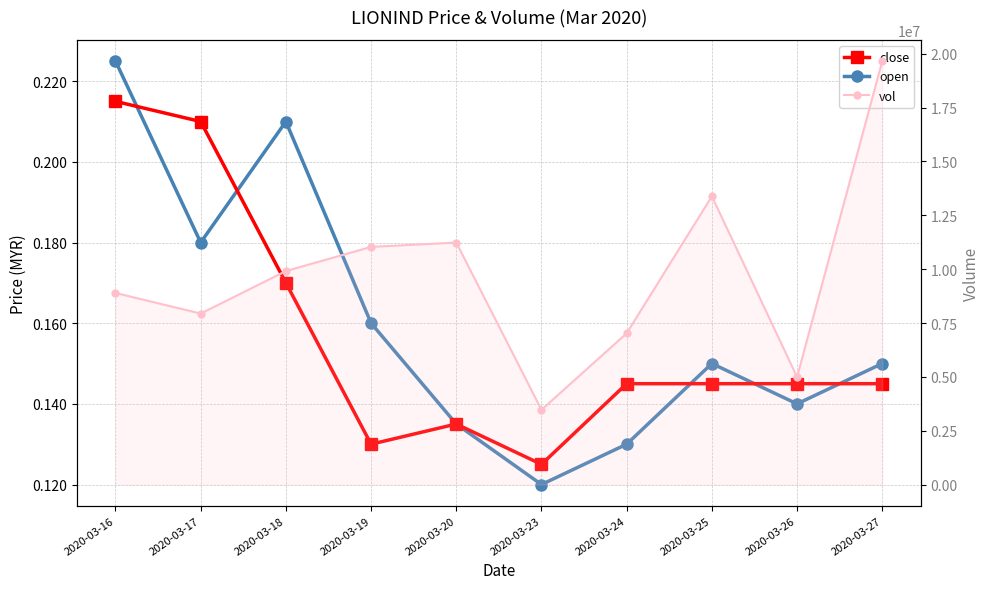

Which series has the widest spread of values?

vol (line)